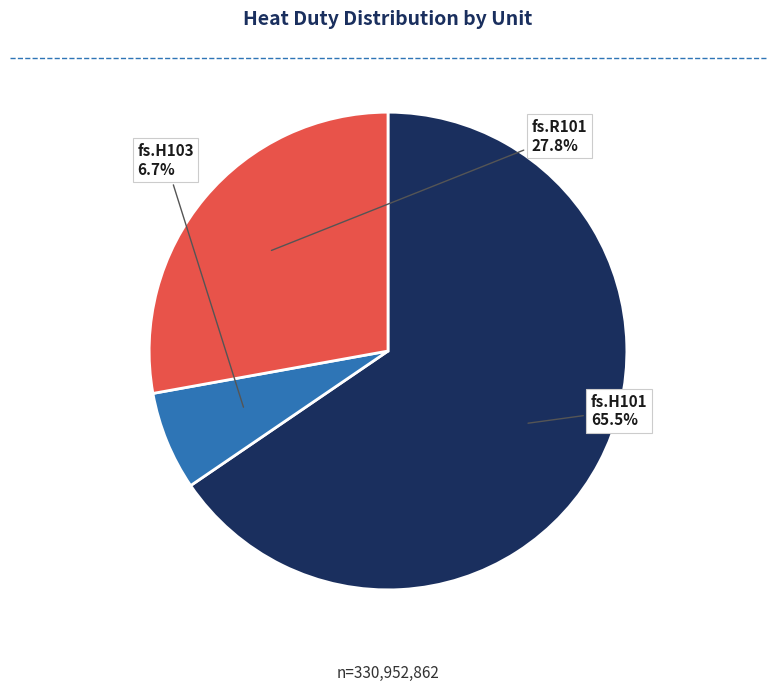

Approximately how many times larger is the value at fs.H101 compared to fs.H103?

9.8